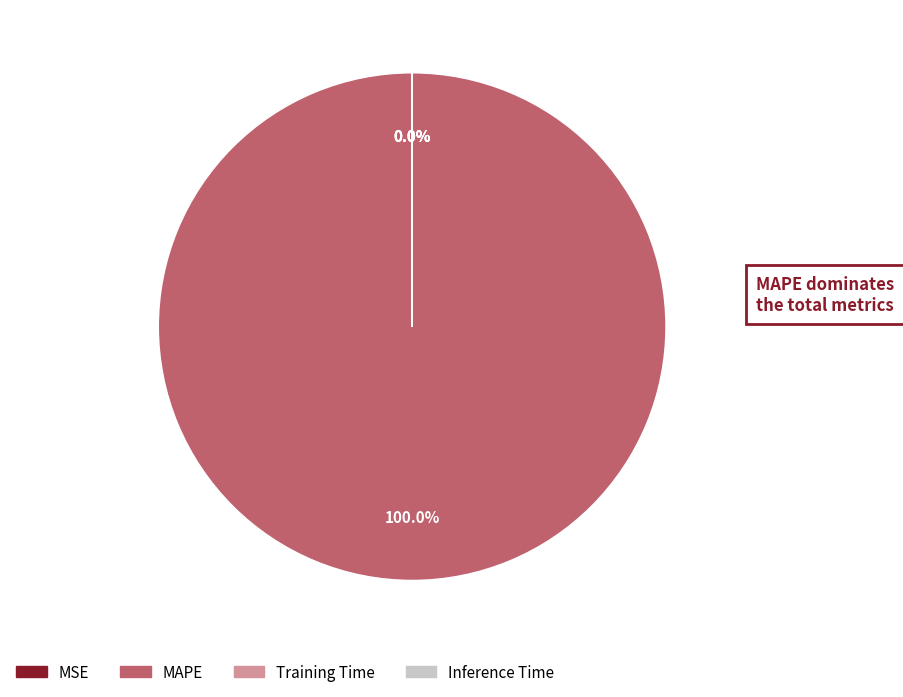

Which category has the biggest portion of the pie?

MAPE